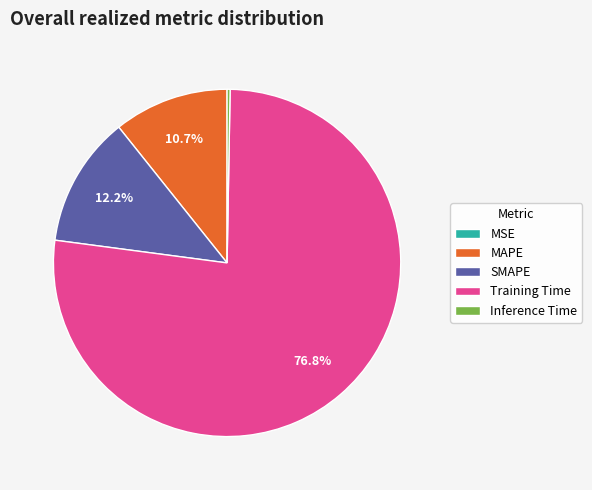

To the nearest percent, what is the difference between the largest and smallest slice percentages?

77%